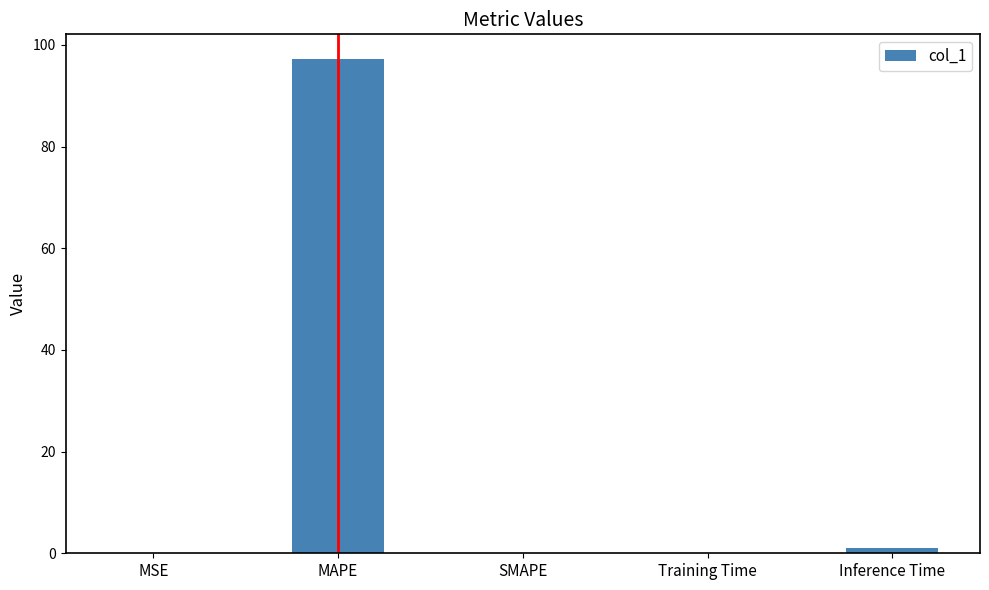

Is it true that the value at MAPE is 97.2?

True